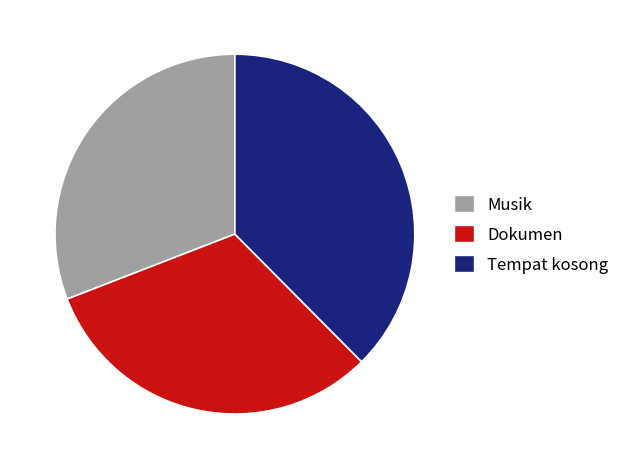

What is the largest slice in the pie chart?

Tempat kosong